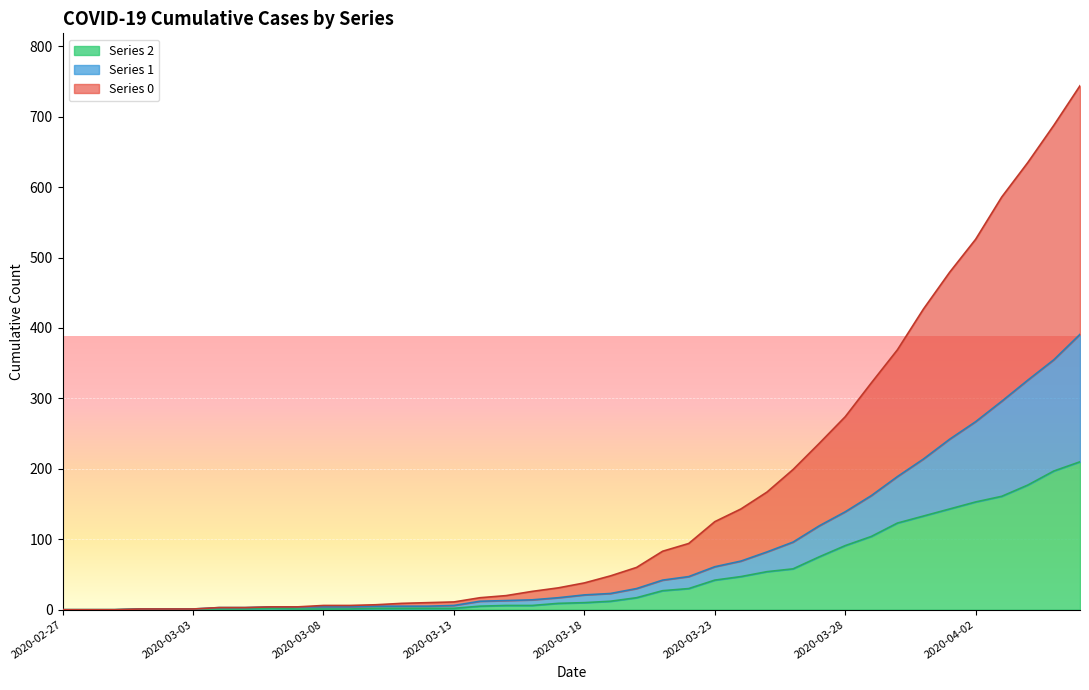

Which category has the lowest value across all series?

2020-02-27